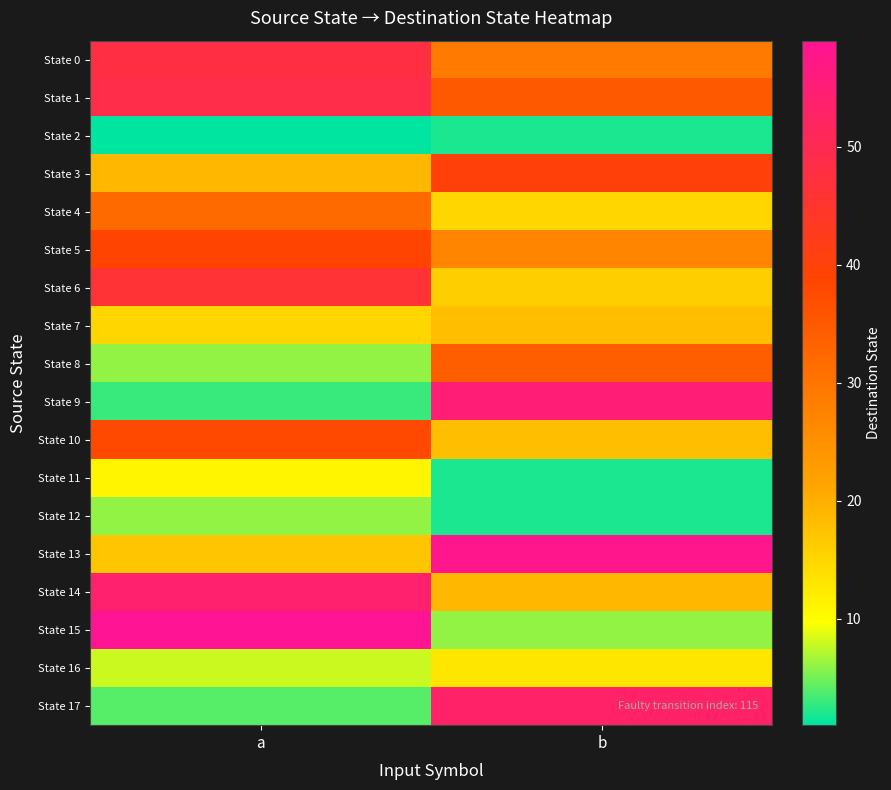

Reading right to left, transcribe all the data shown in this chart.

State 0: b=29	a=48
State 1: b=35	a=49
State 2: b=2	a=1
State 3: b=40	a=19
State 4: b=15	a=32
State 5: b=27	a=39
State 6: b=16	a=46
State 7: b=18	a=15
State 8: b=34	a=6
State 9: b=55	a=3
State 10: b=18	a=38
State 11: b=2	a=11
State 12: b=2	a=6
State 13: b=58	a=17
State 14: b=19	a=54
State 15: b=6	a=59
State 16: b=13	a=8
State 17: b=53	a=4